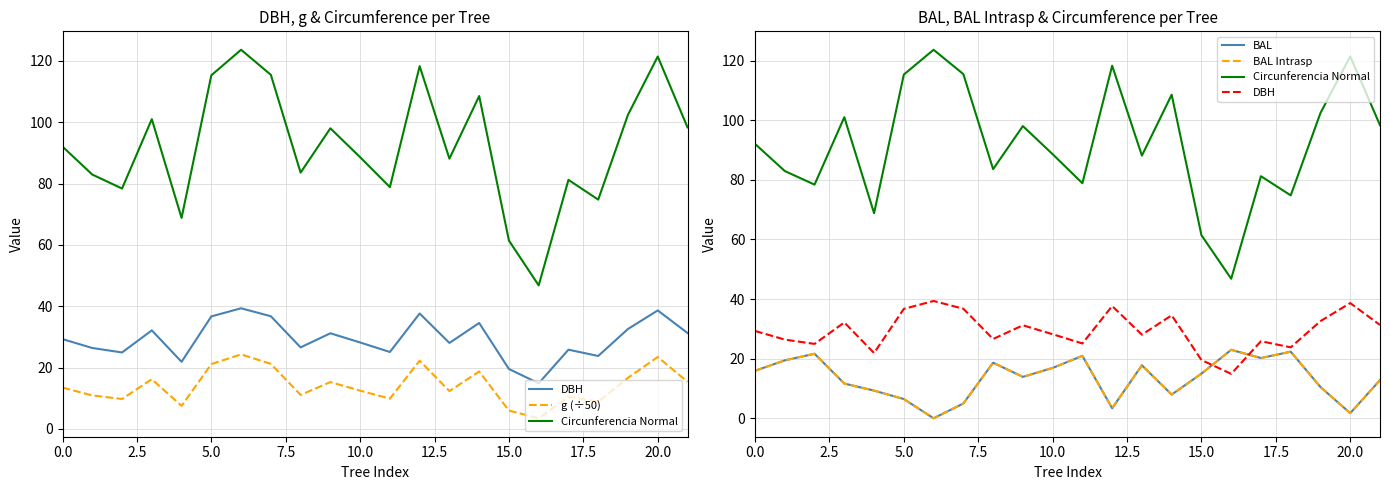

Is the value of BAL at 17.5 greater than the value of g (÷50) at 20.0?

No